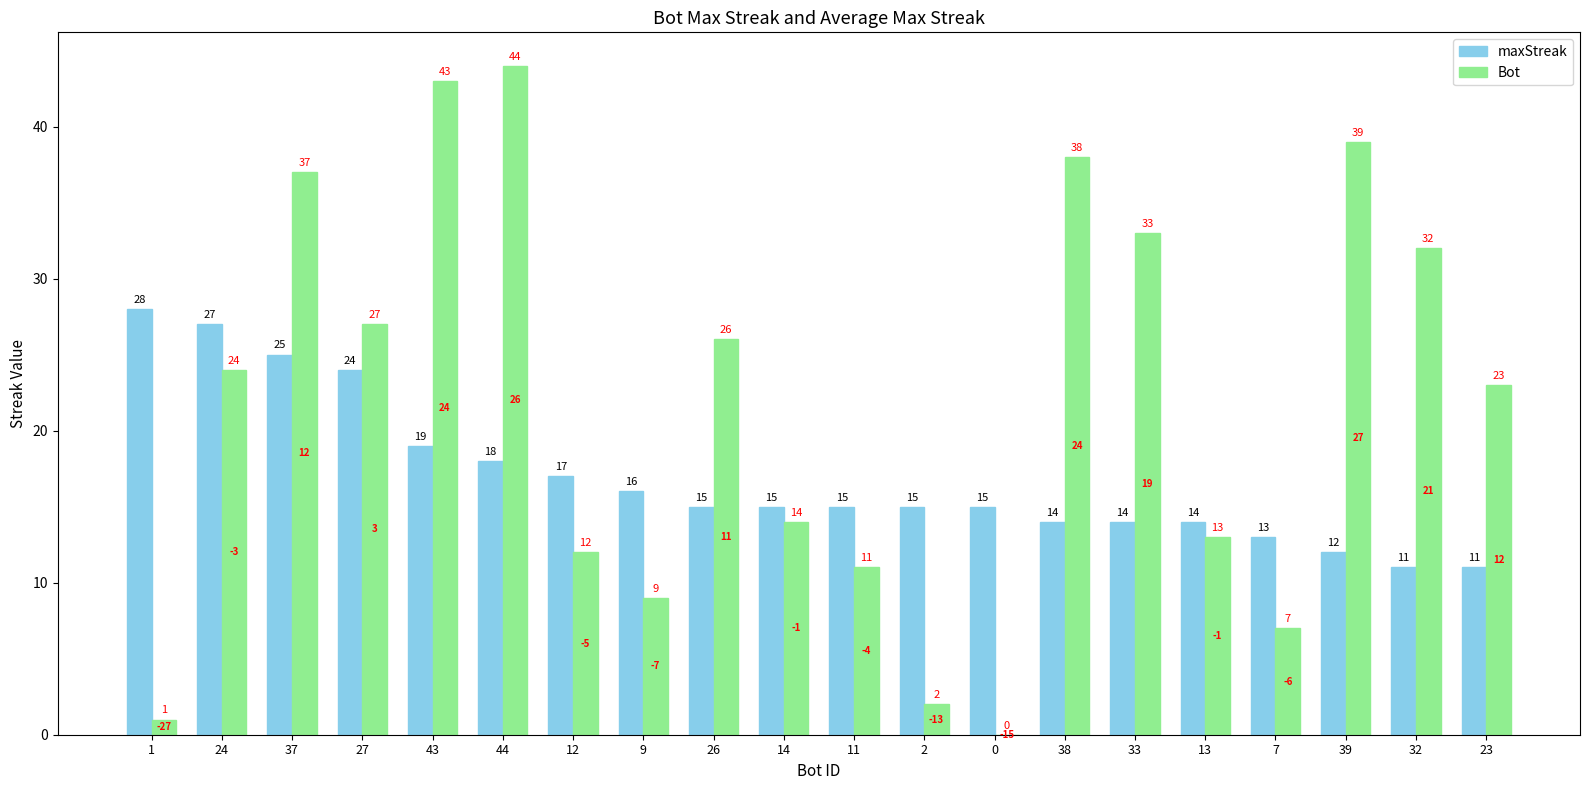

The value of Bot at 37 is 37. True or false?

True